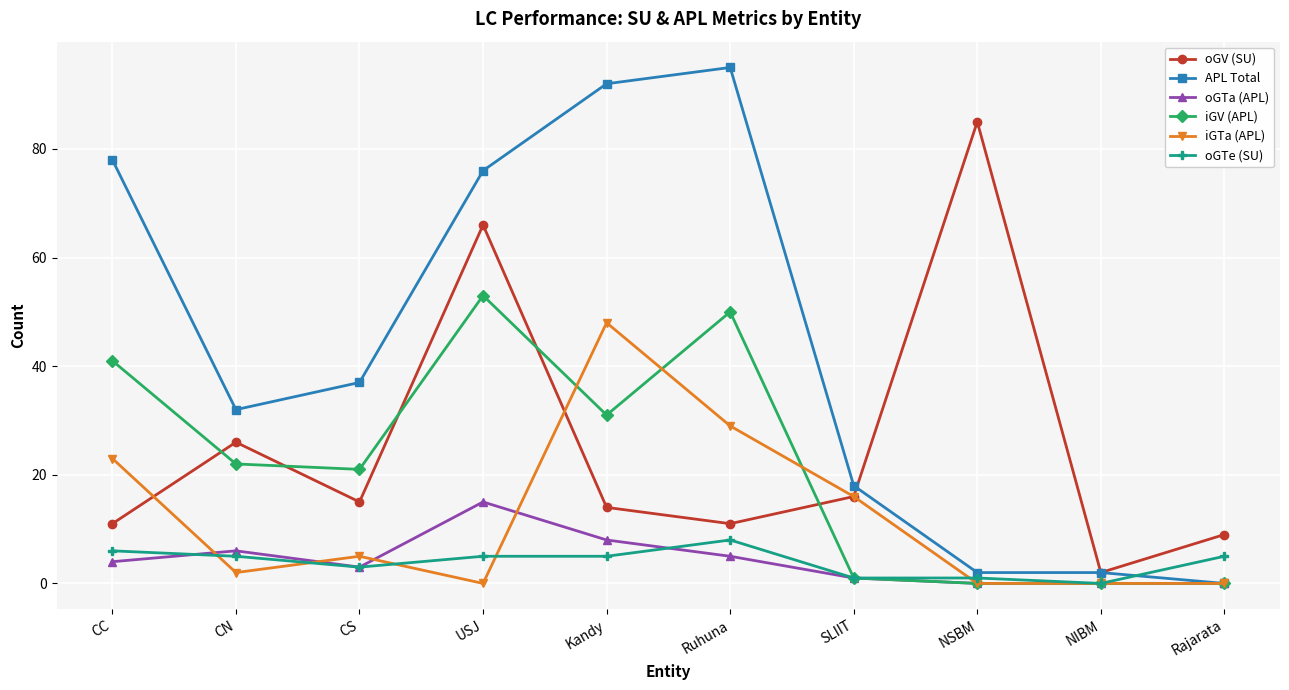

The oGTe (SU) series shows 5 at CN. True or false?

True